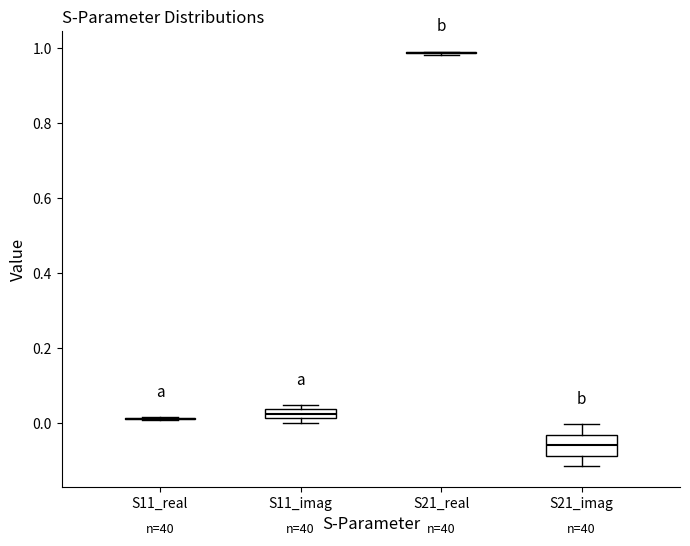

Where is the lower edge of the box for S21_imag on the y-axis? The values are not printed on the chart, so give them approximately, as read against the axis.

-0.08